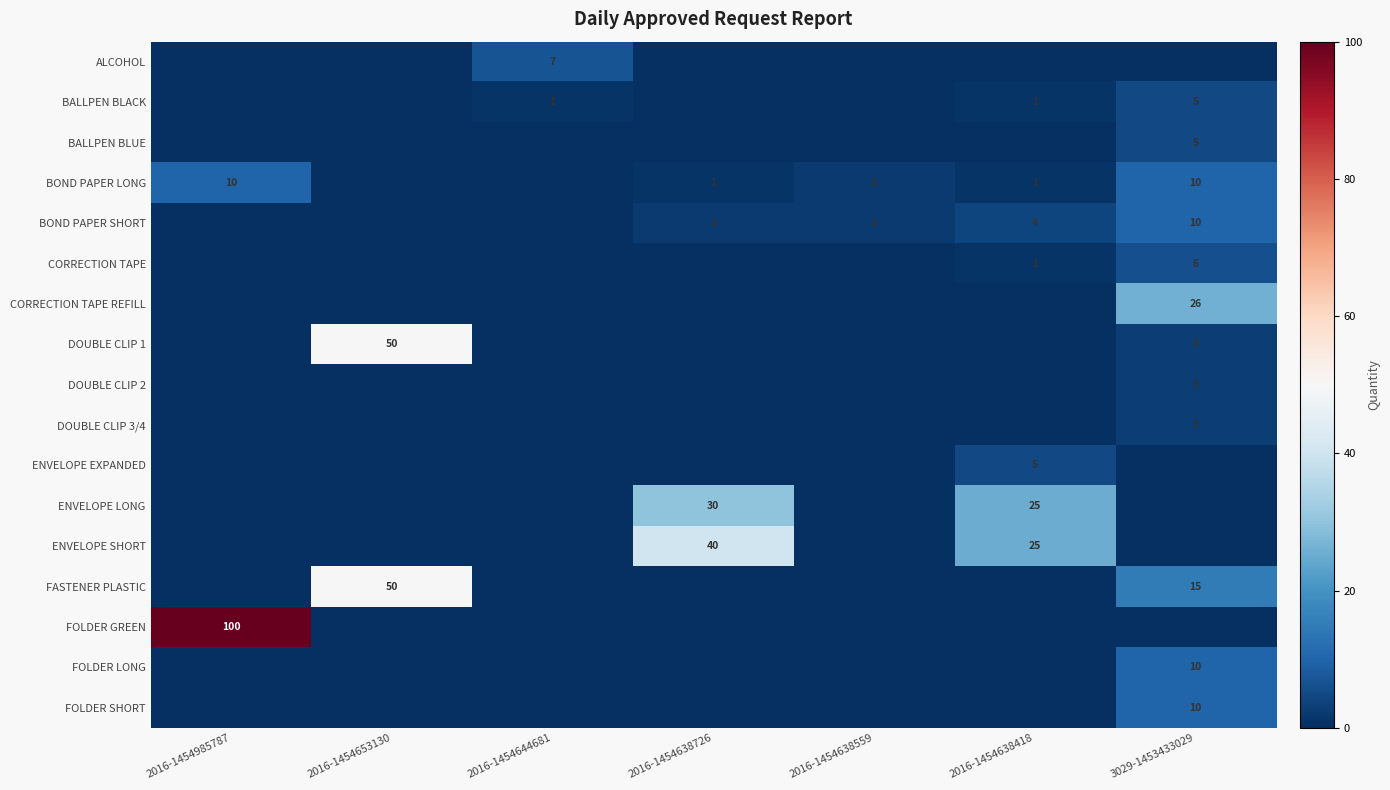

True or false: ENVELOPE SHORT has a value of 59 at 2016-1454638726.

False